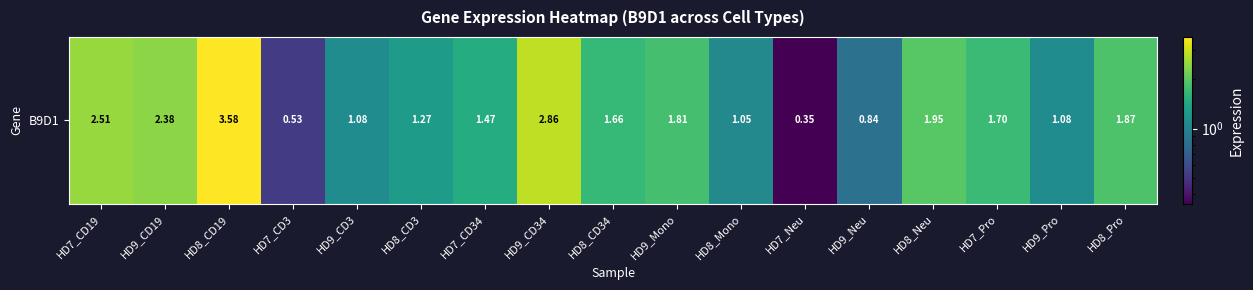

How many distinct data groups are displayed?

1